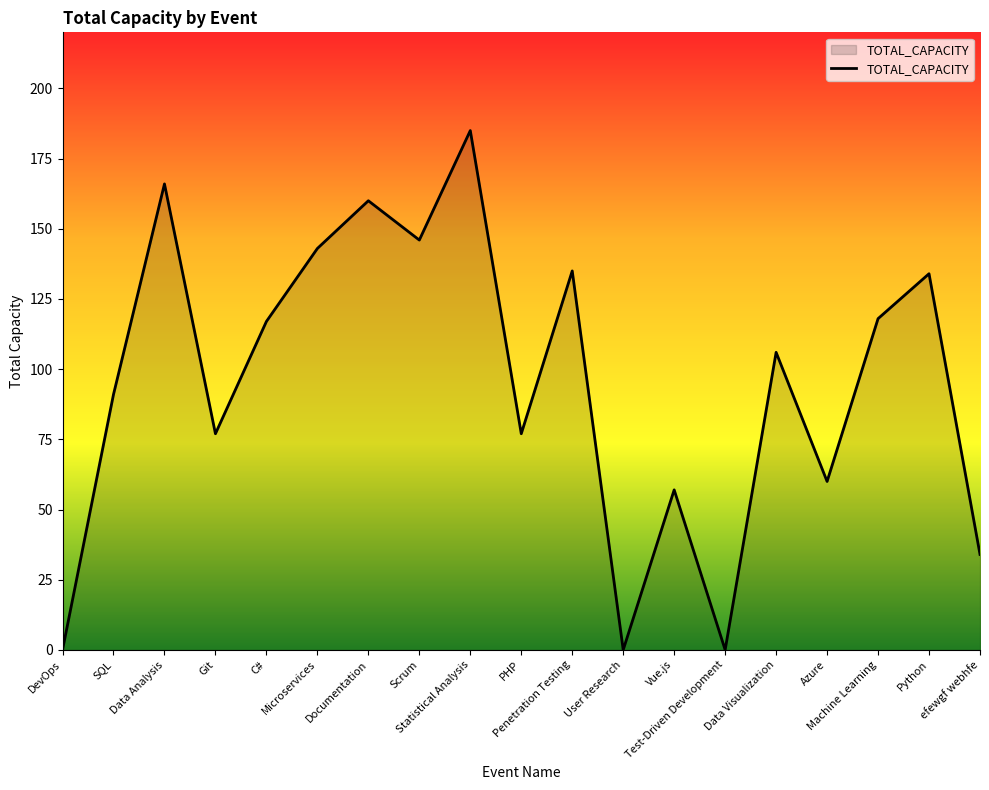

What is the change in value from Microservices to Test-Driven Development?

-143